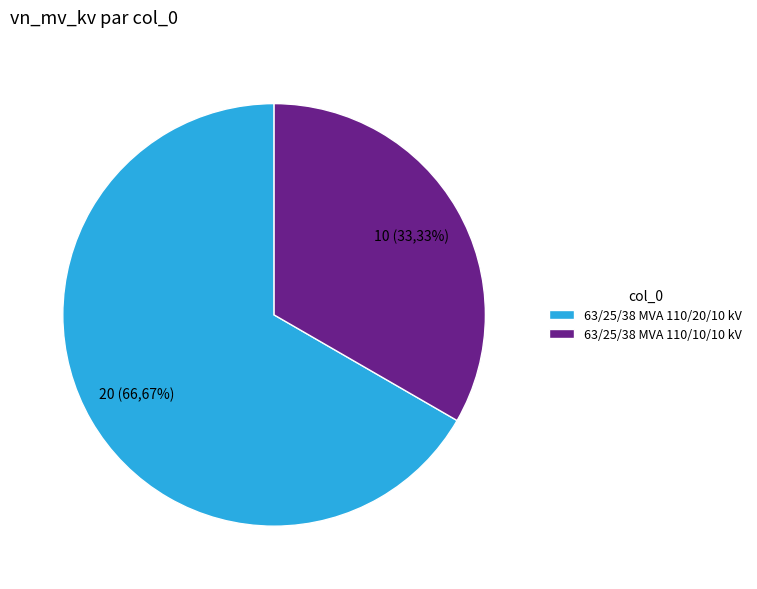

Which slice is the largest?

63/25/38 MVA 110/20/10 kV